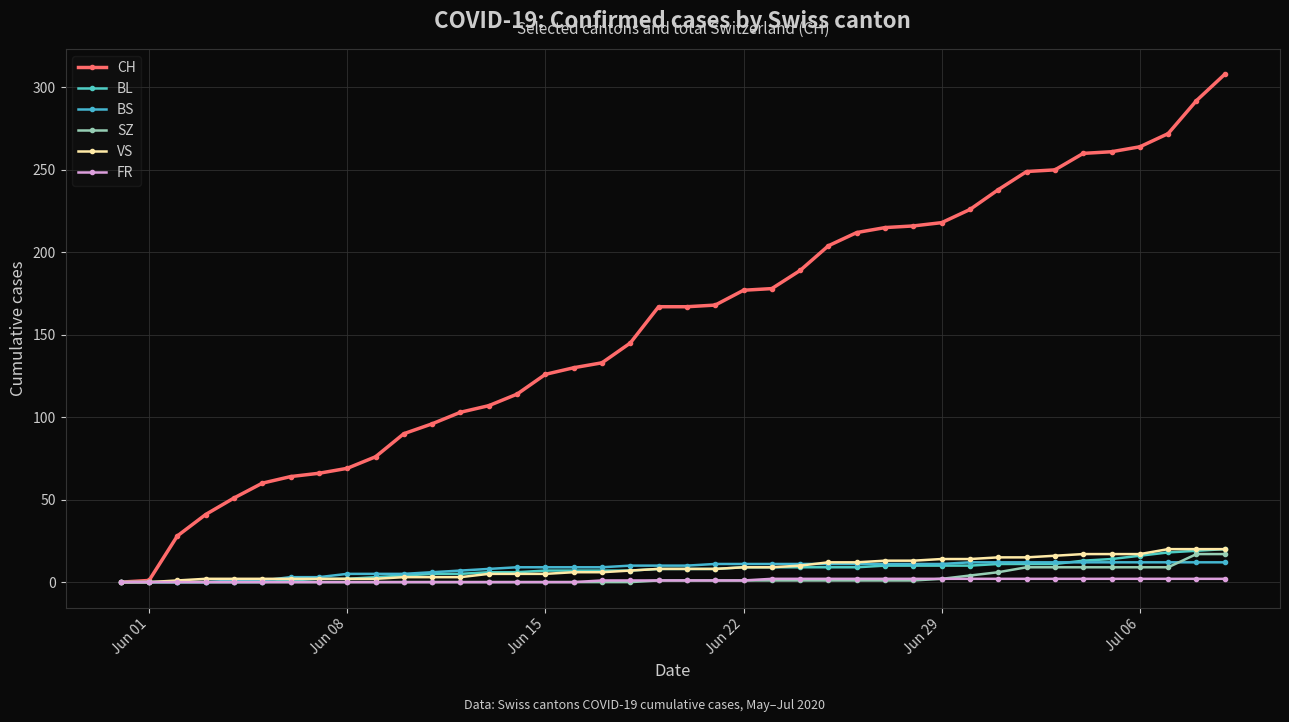

Is this an area chart (filled region under the line)?

No